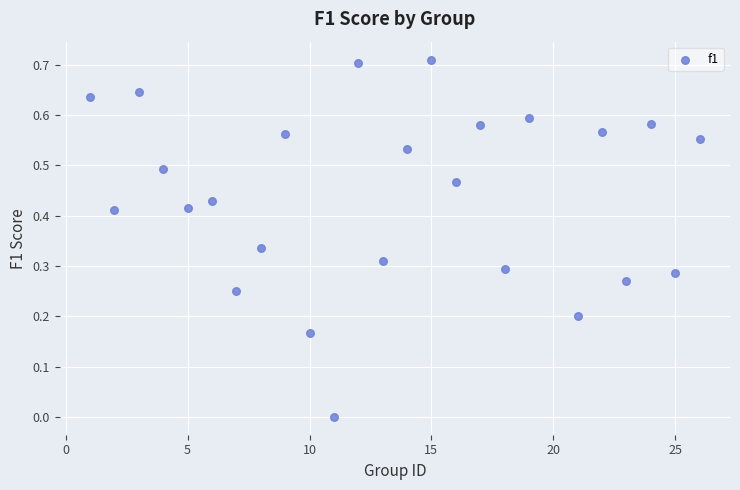

What is the range of X values (max minus min)?

25.0